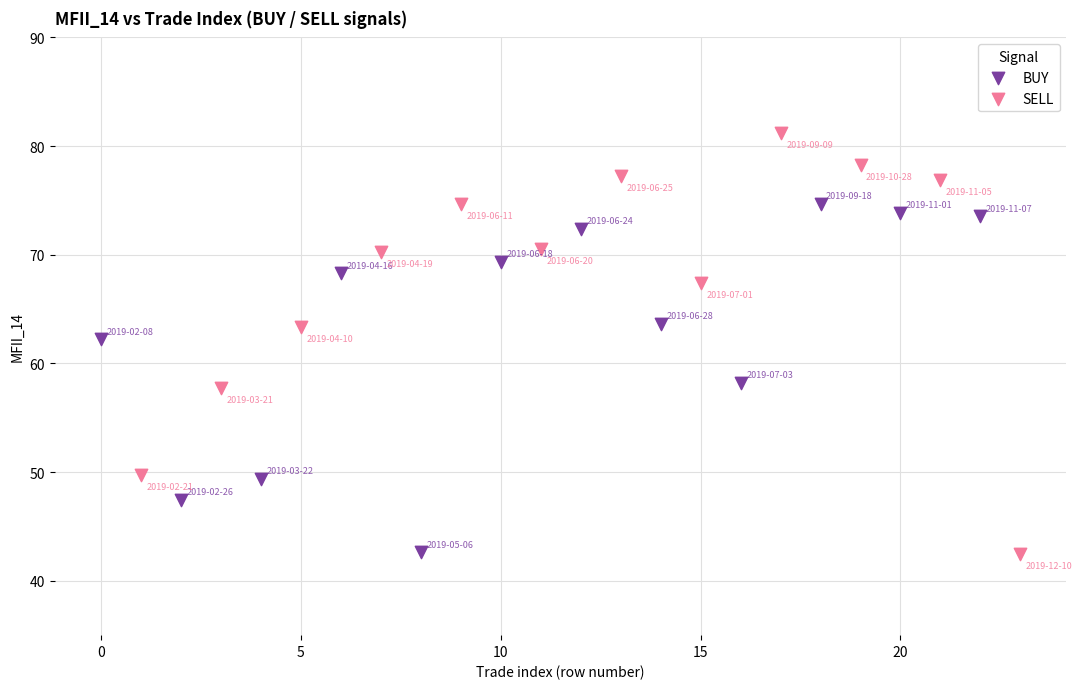

Which series has the widest spread of Y values?

SELL